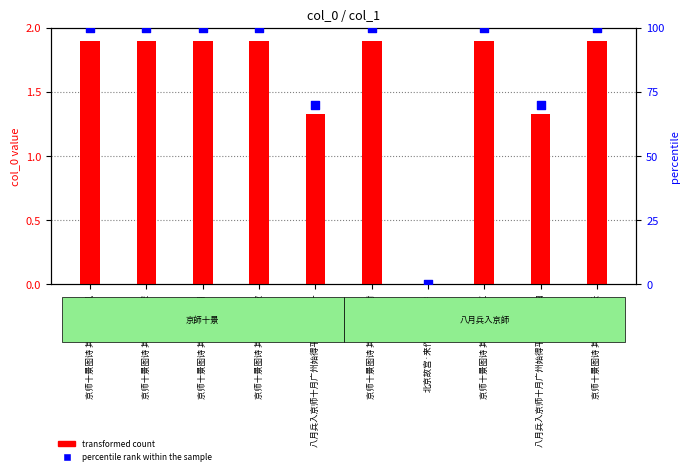

Which series has the largest total across all categories?

percentile rank within the sample